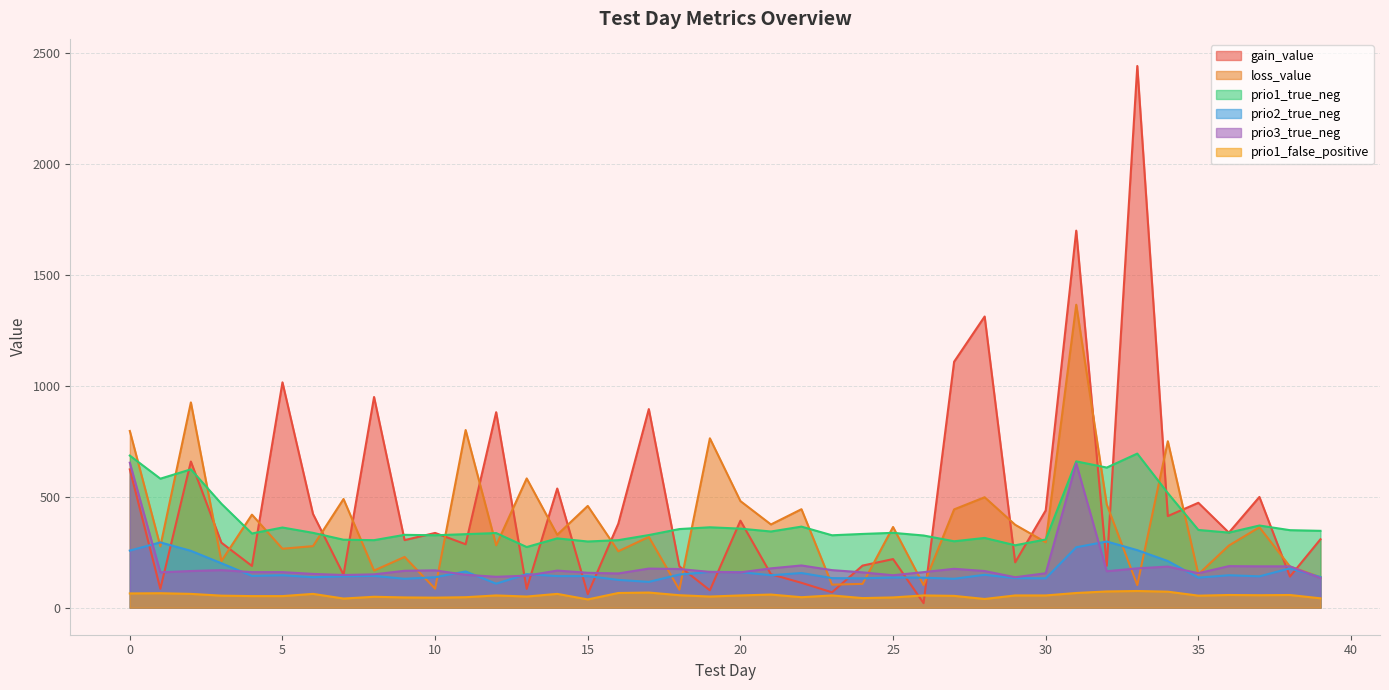

At which label does prio1_false_positive reach its peak?

33